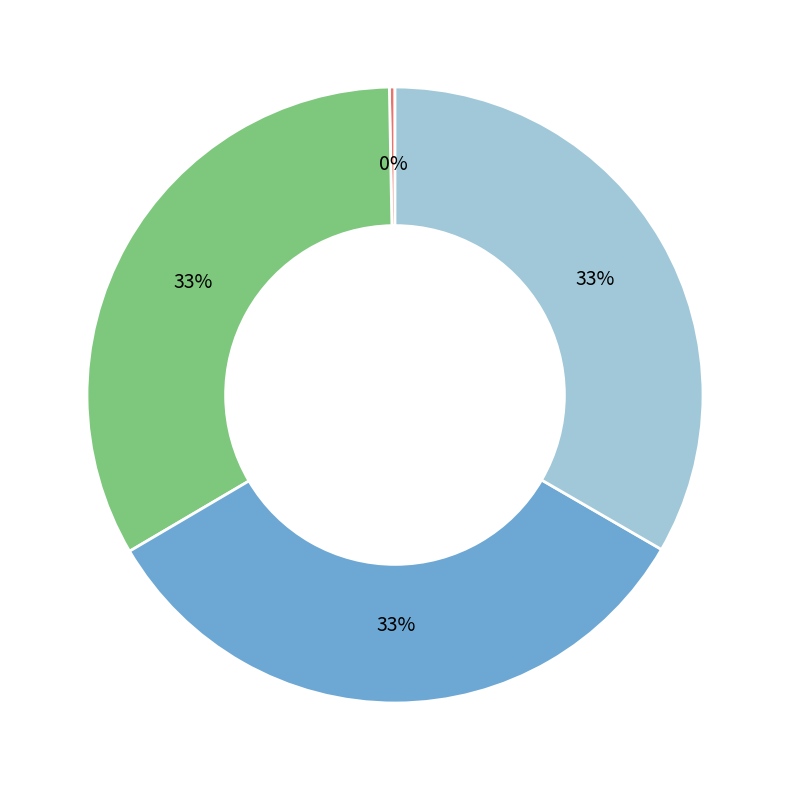

What is the largest slice in the pie chart?

CDS (LOC105629821)